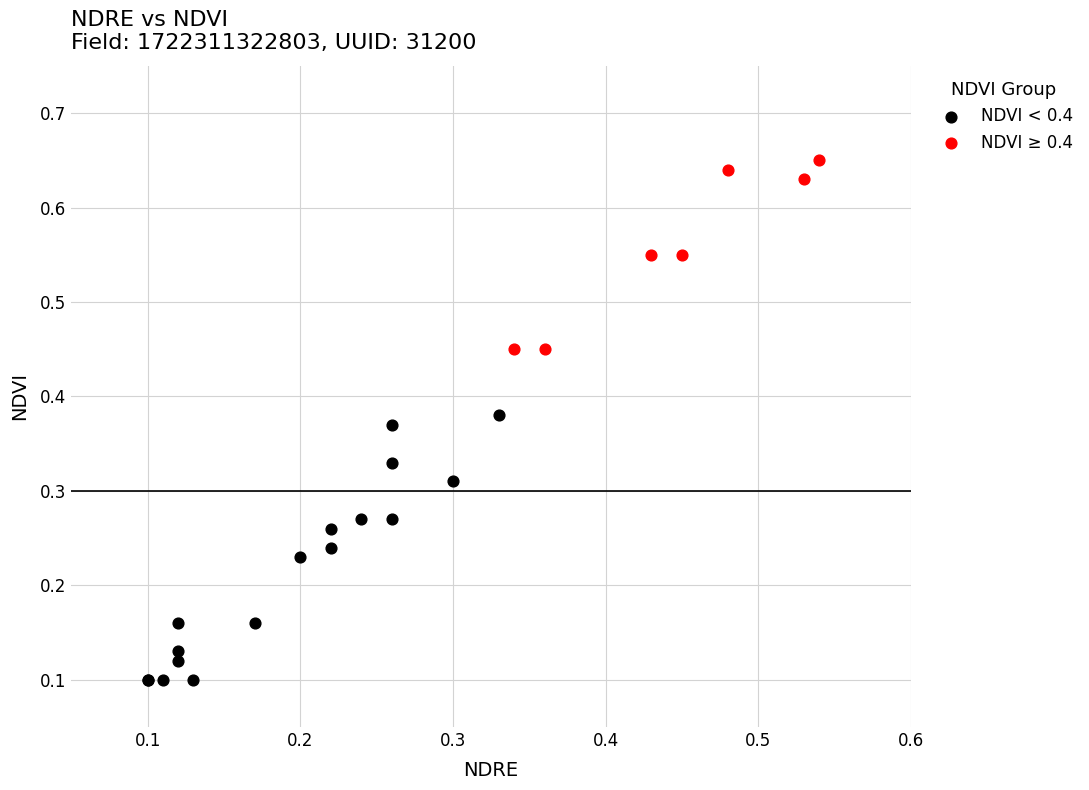

Which series contains the lowest Y value?

NDVI < 0.4